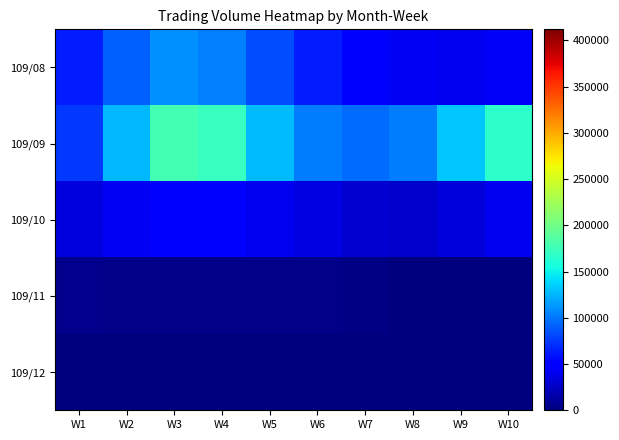

Count the number of categories in the chart.

10